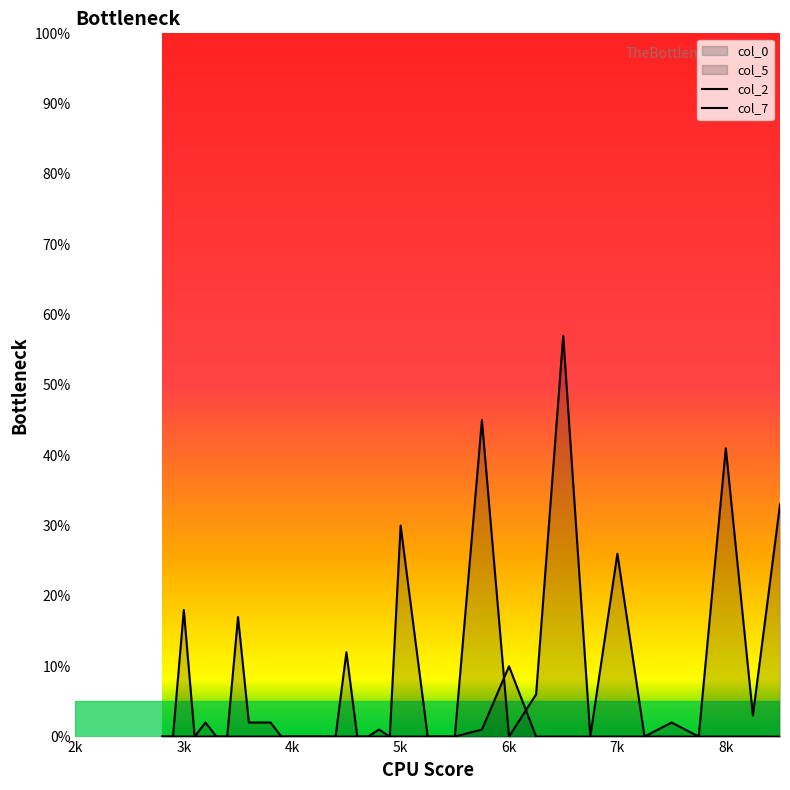

Is it true that col_2 equals 0 at 7k?

True